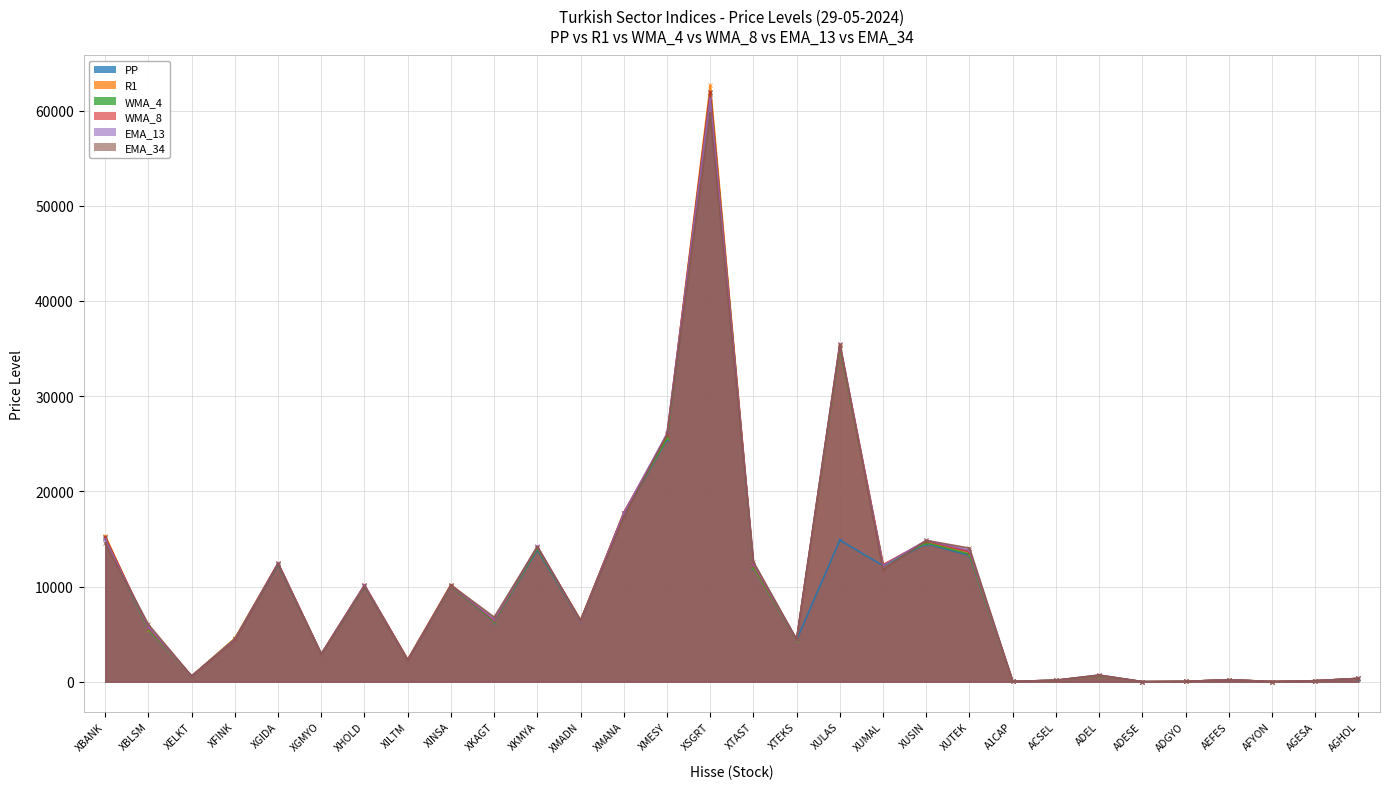

How many values in the EMA_13 series are below 6383?

15